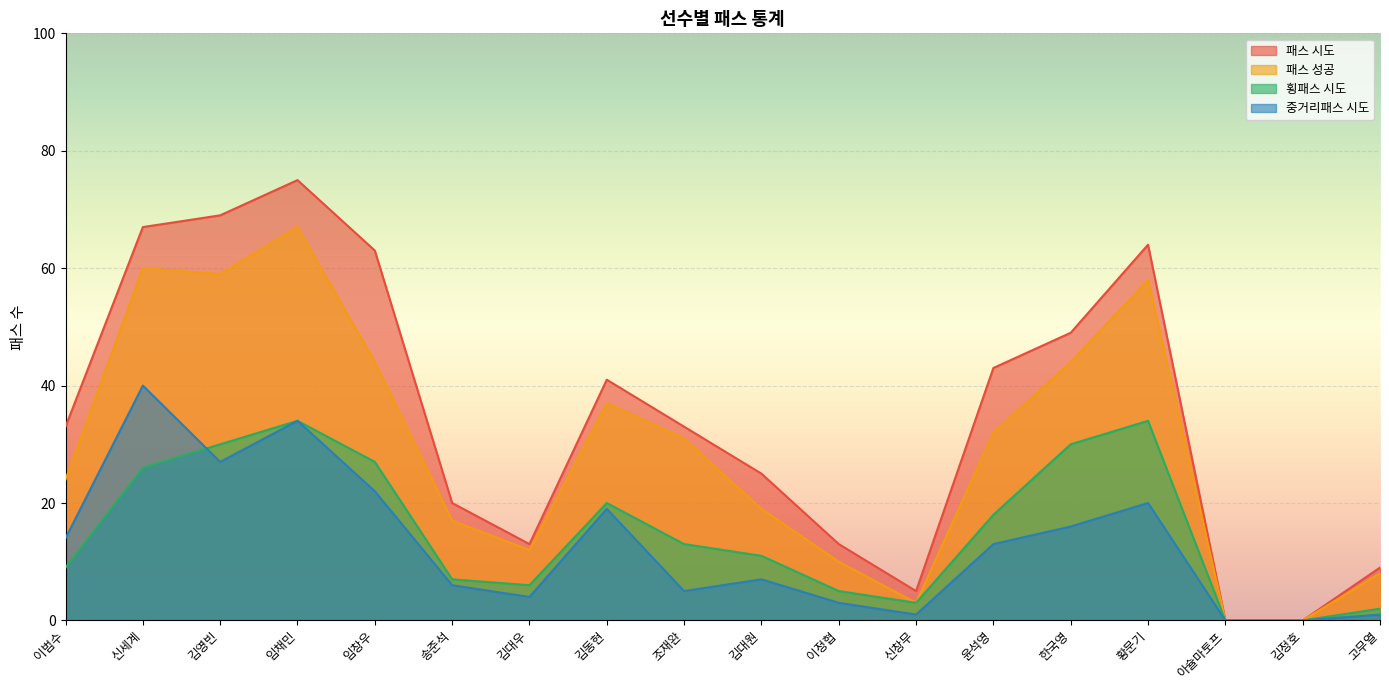

At which label is 패스 시도 closest to 37?

이범수